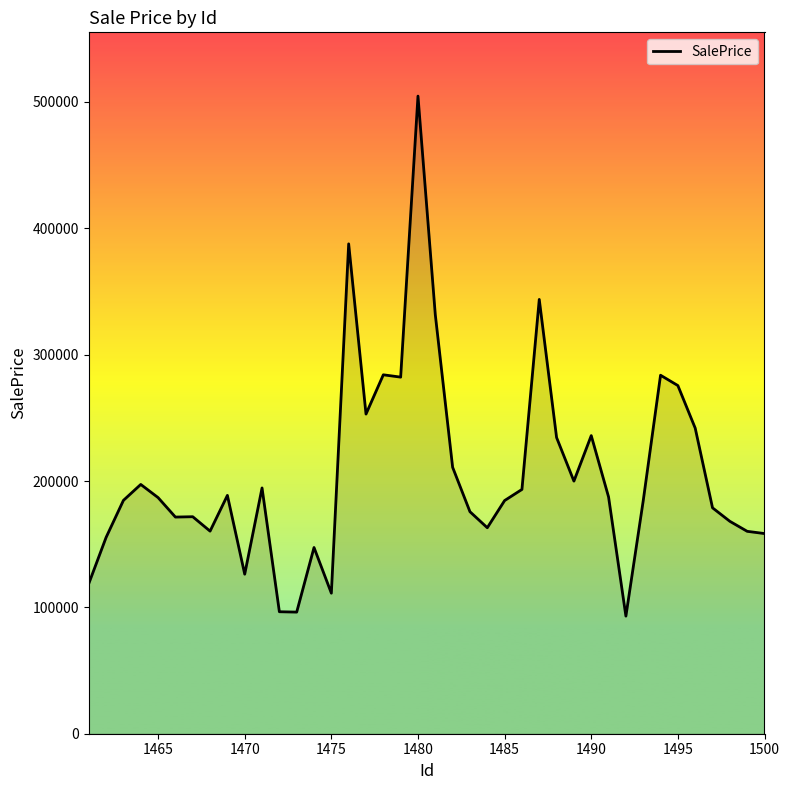

What is the minimum value shown in the chart?

93074.4